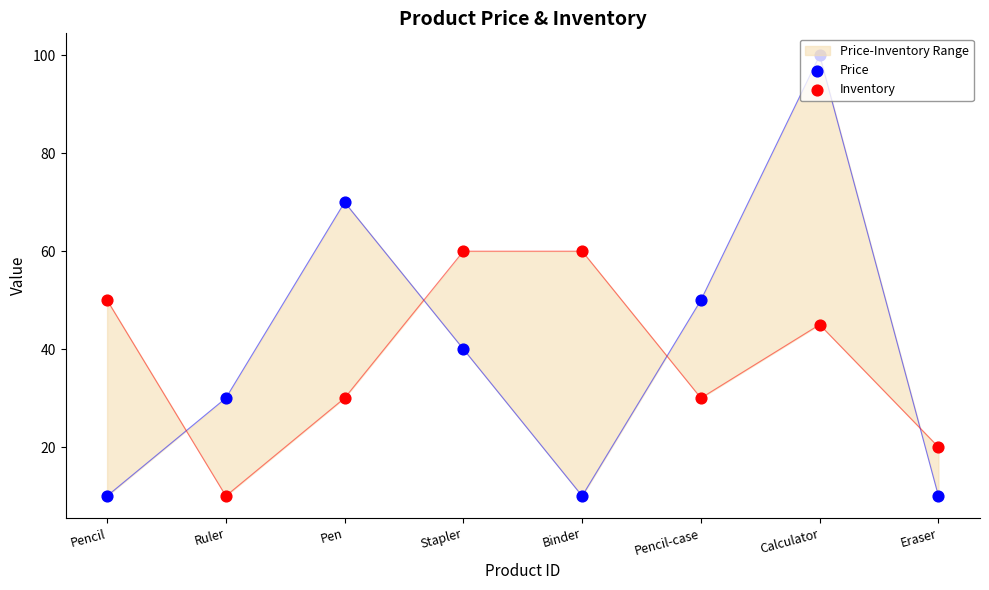

What are all the series names shown in the legend?

Price, Inventory